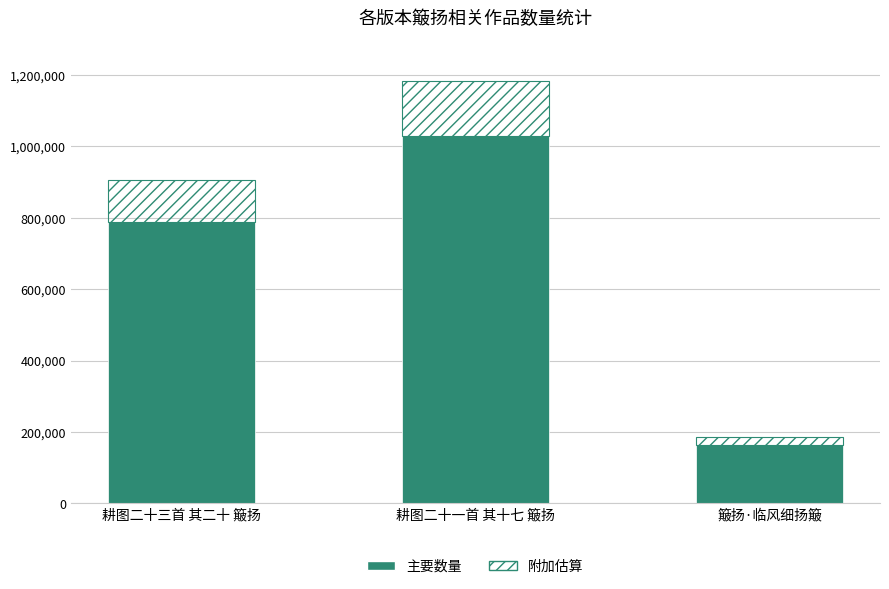

What is the sum of the values at 耕图二十一首 其十七 簸扬 and 簸扬·临风细扬簸?

1190342